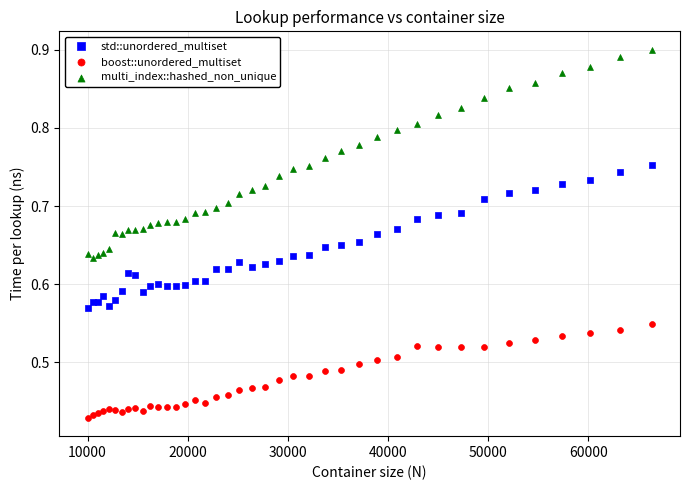

Which series has the widest spread of Y values?

multi_index::hashed_non_unique